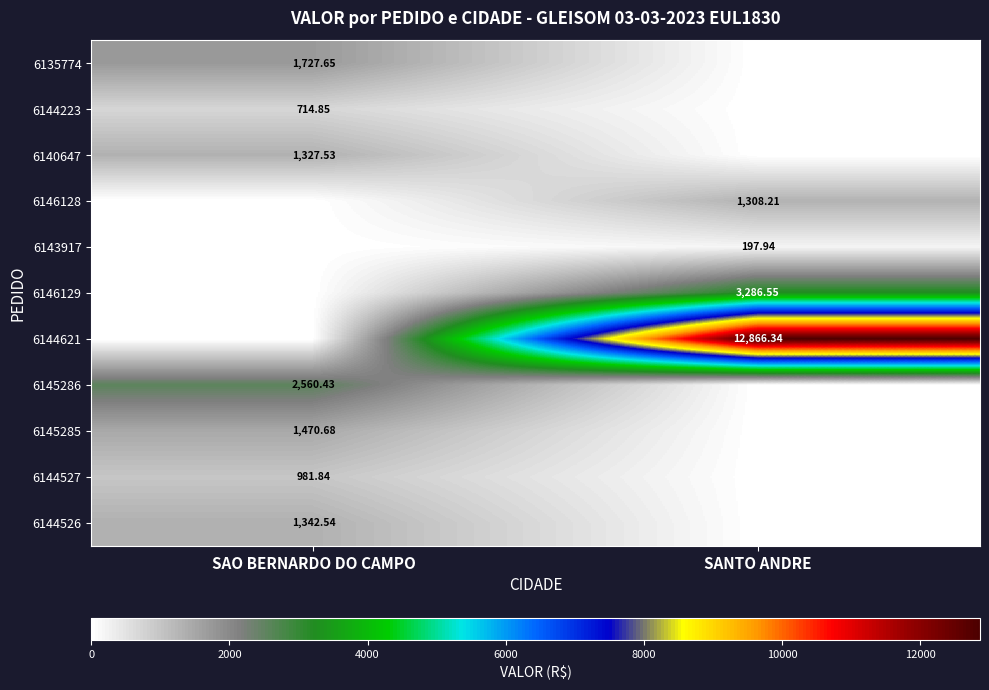

Is it true that 6146129 equals 5756.3 at SANTO ANDRE?

False